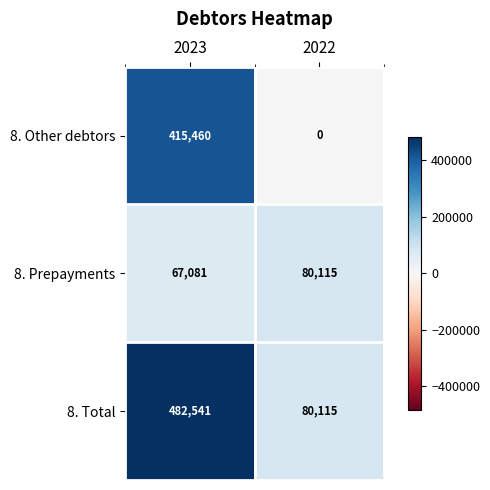

Reading left to right, extract all data points from this chart.

8. Other debtors: 2023=415460	2022=0
8. Prepayments: 2023=67081	2022=80115
8. Total: 2023=482541	2022=80115